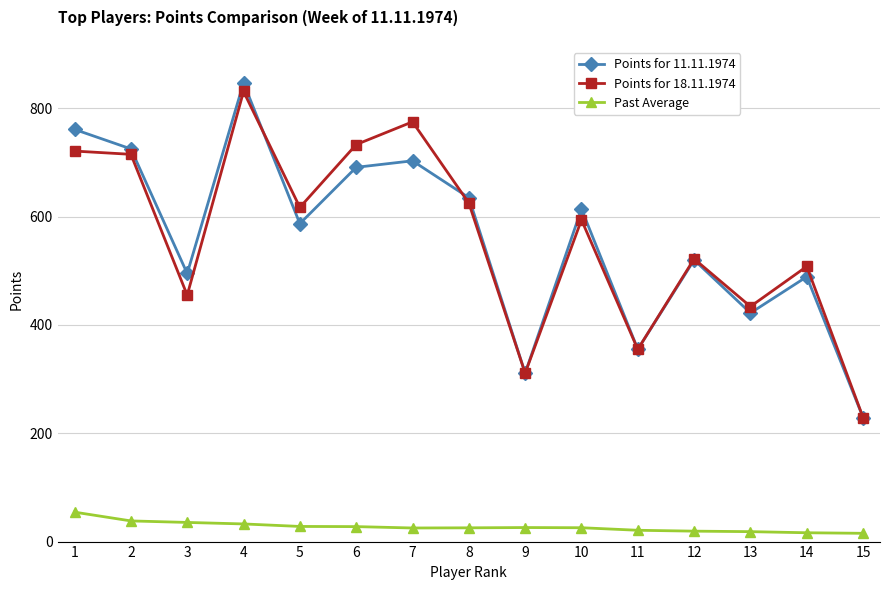

At which category is the sum across all series the highest?

4